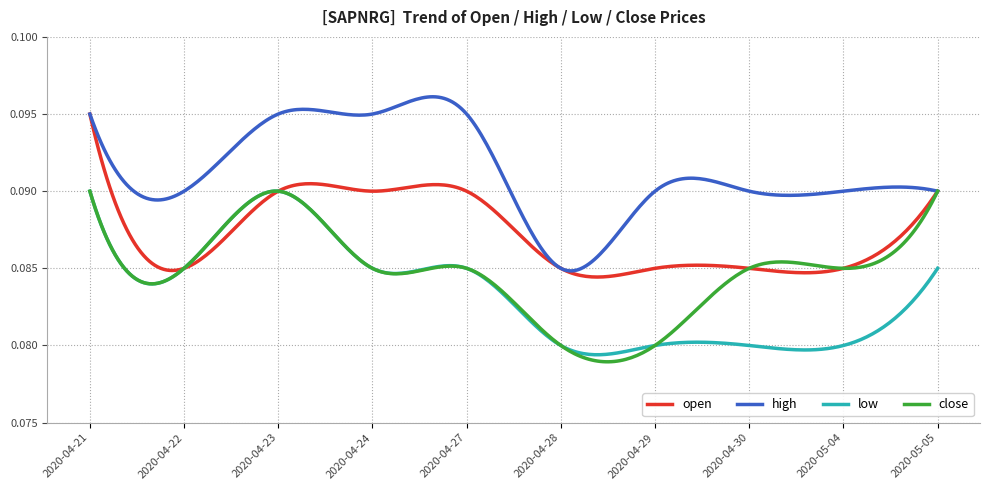

True or false: low and close intersect in this chart.

True